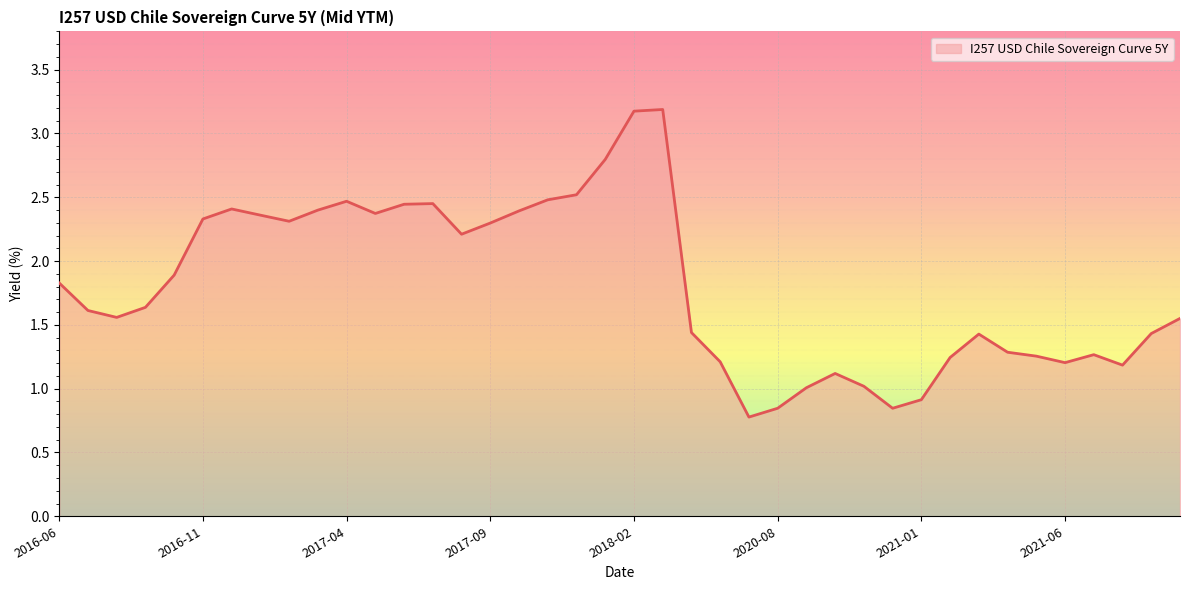

What is the maximum value shown in the chart?

3.2